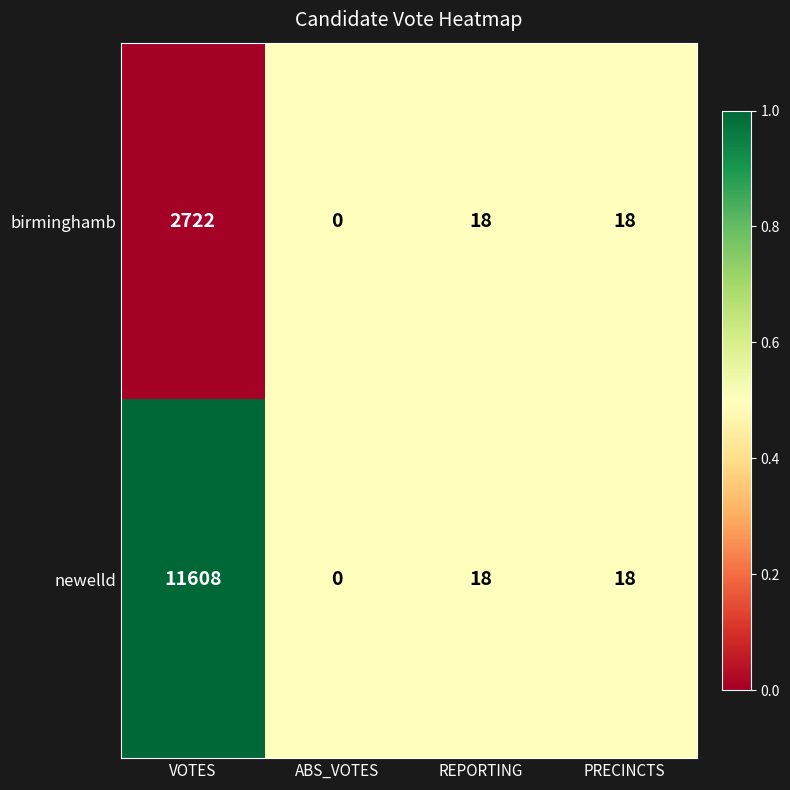

Is it true that birminghamb equals 26 at PRECINCTS?

False